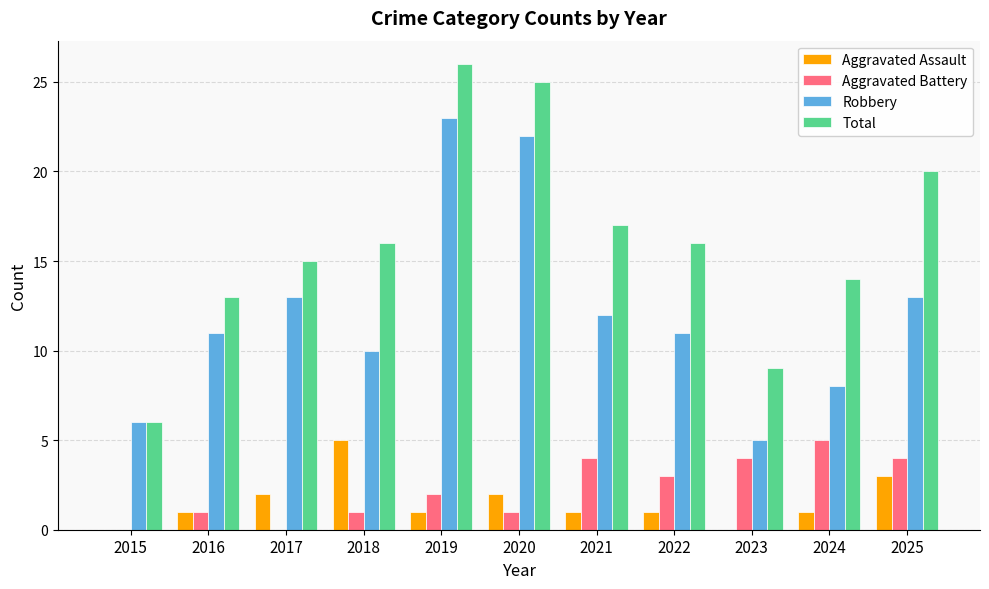

What is the total value across all series at 2020?

50